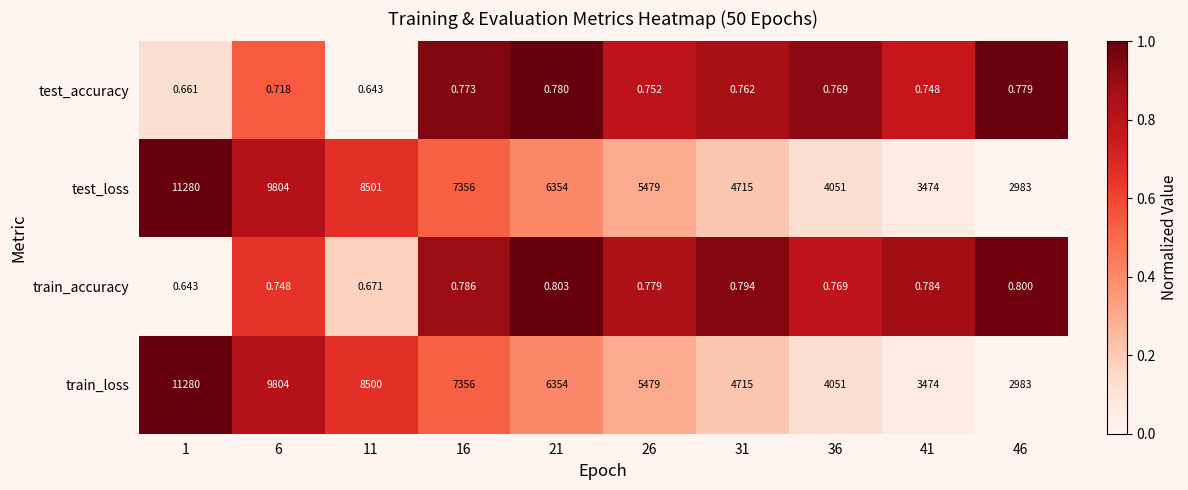

Is the value of test_loss at 6 greater than the value of test_accuracy at 11?

Yes